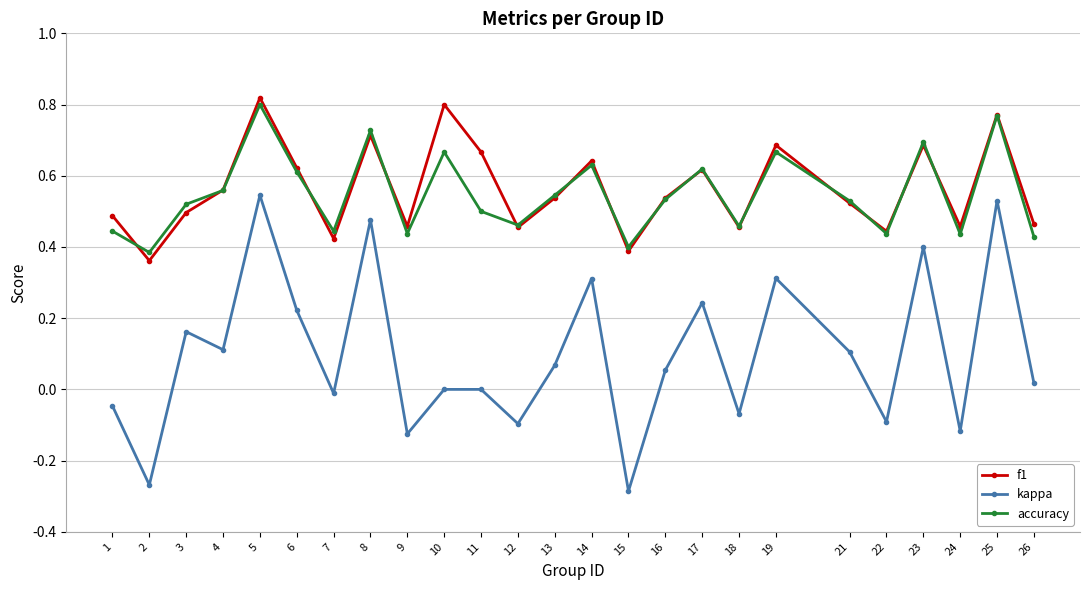

At which category is the sum across all series the highest?

5